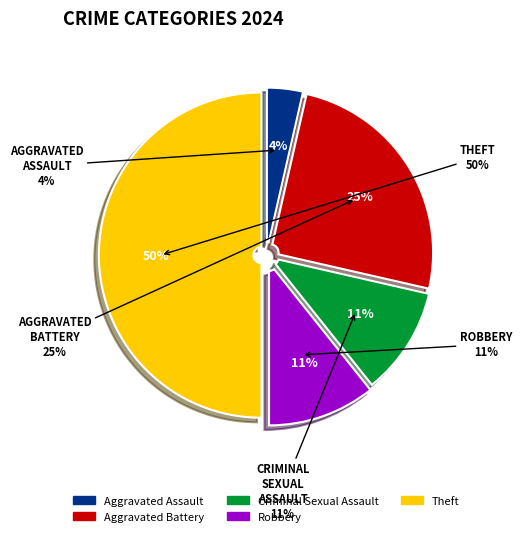

The Robbery slice represents 1% of the pie. True or false?

False